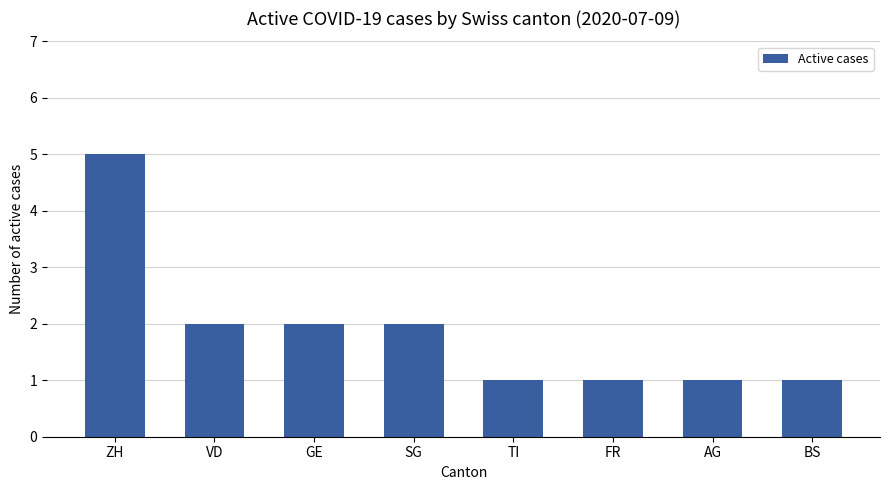

How many data points are less than 2?

4